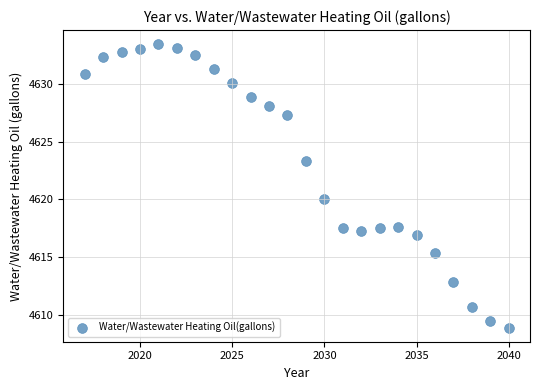

What is the range of X values (max minus min)?

23.0